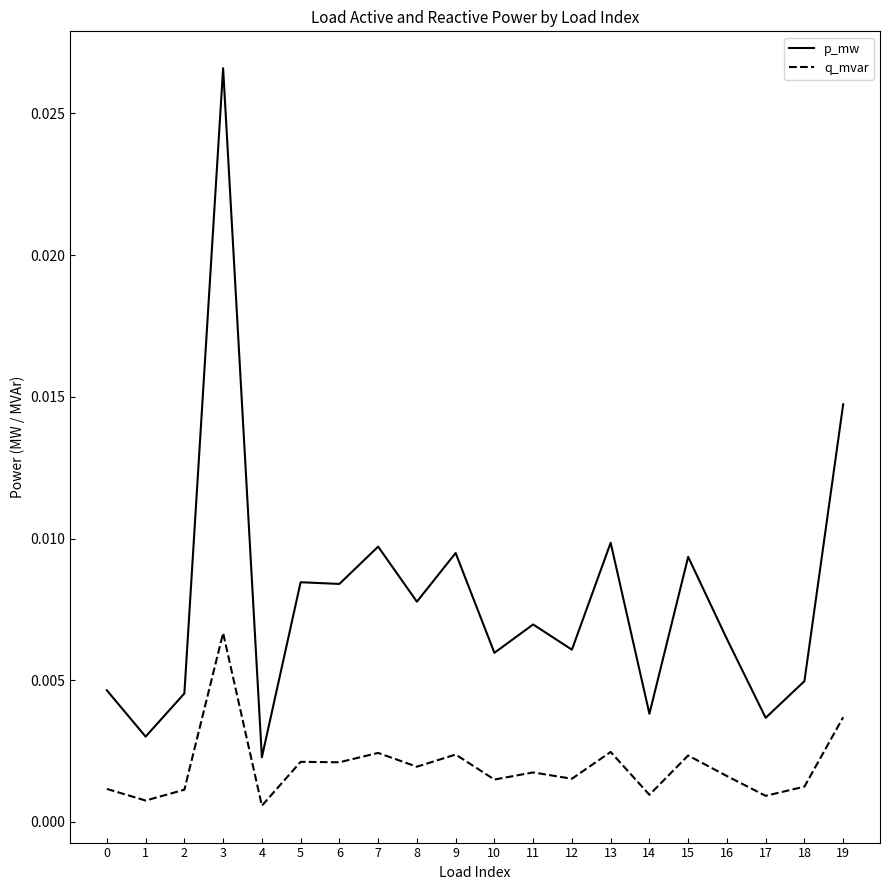

At 15, list the series in order from largest to smallest.

p_mw, q_mvar